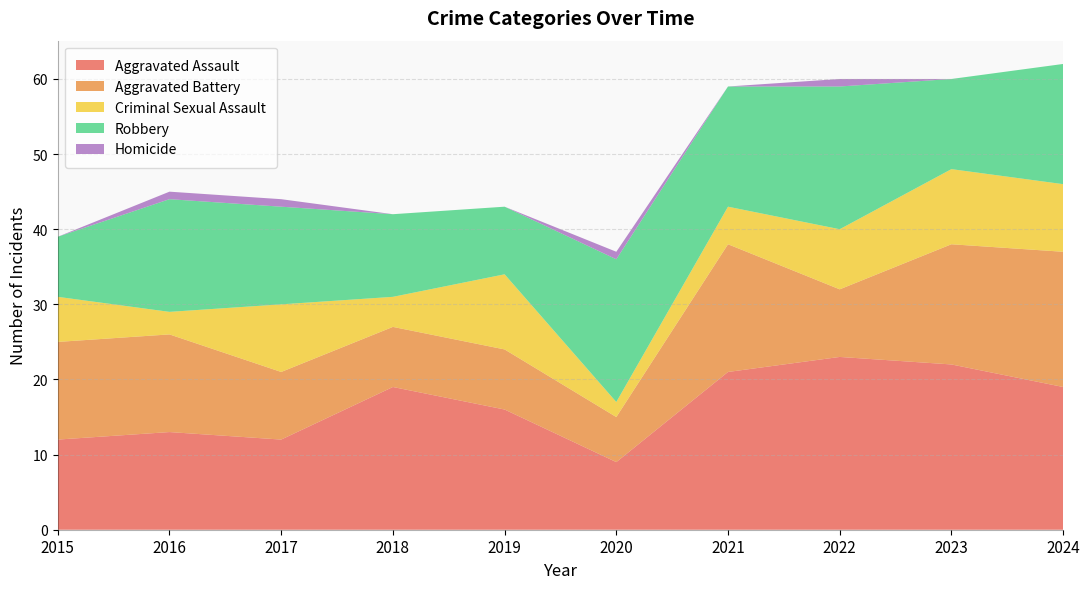

Reading left to right, list all the values displayed in this chart.

Aggravated Assault: 2015=12	2016=13	2017=12	2018=19	2019=16	2020=9	2021=21	2022=23	2023=22	2024=19
Aggravated Battery: 2015=13	2016=13	2017=9	2018=8	2019=8	2020=6	2021=17	2022=9	2023=16	2024=18
Criminal Sexual Assault: 2015=6	2016=3	2017=9	2018=4	2019=10	2020=2	2021=5	2022=8	2023=10	2024=9
Robbery: 2015=8	2016=15	2017=13	2018=11	2019=9	2020=19	2021=16	2022=19	2023=12	2024=16
Homicide: 2015=0	2016=1	2017=1	2018=0	2019=0	2020=1	2021=0	2022=1	2023=0	2024=0